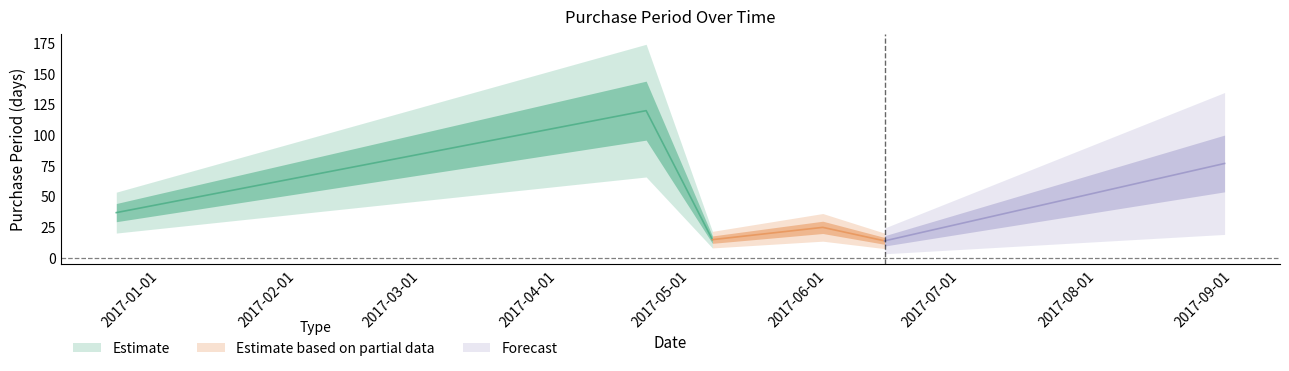

How many points are lower than both their immediate neighbors (excluding endpoints)?

2